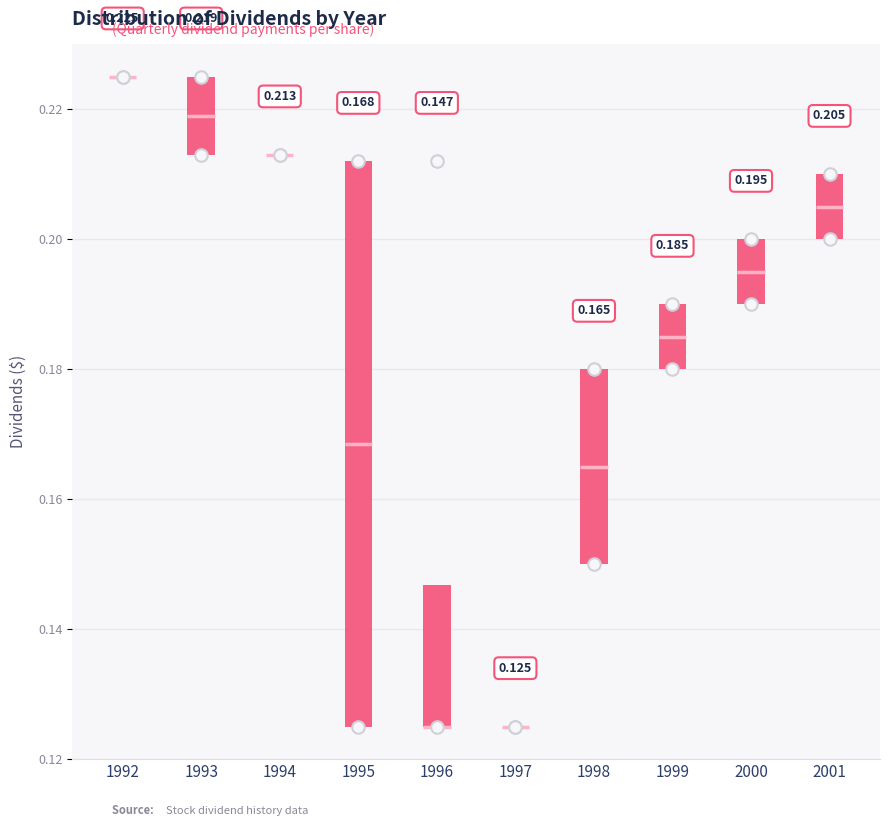

Which box is the tallest, from its lower edge to its upper edge?

1995